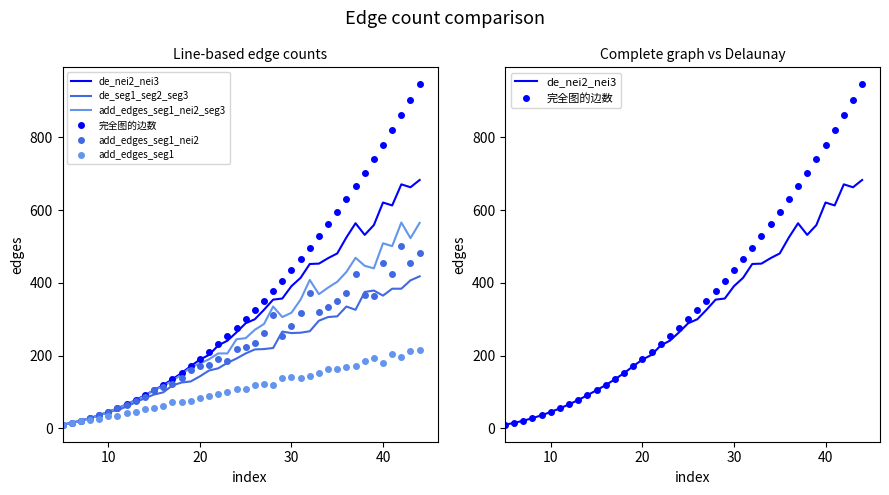

Is it true that de_nei2_nei3 equals 88 at 6?

False